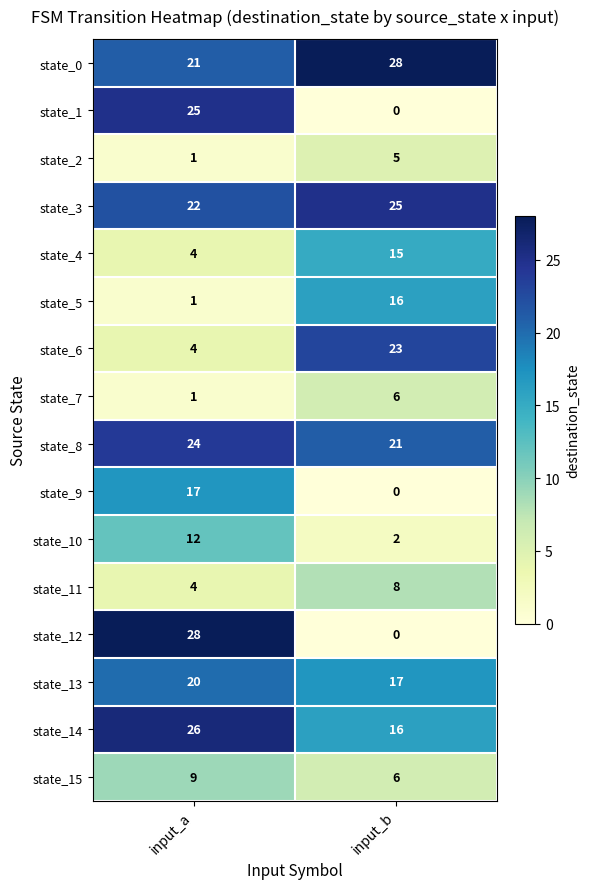

What is the spread (max minus min) of values at input_b?

28